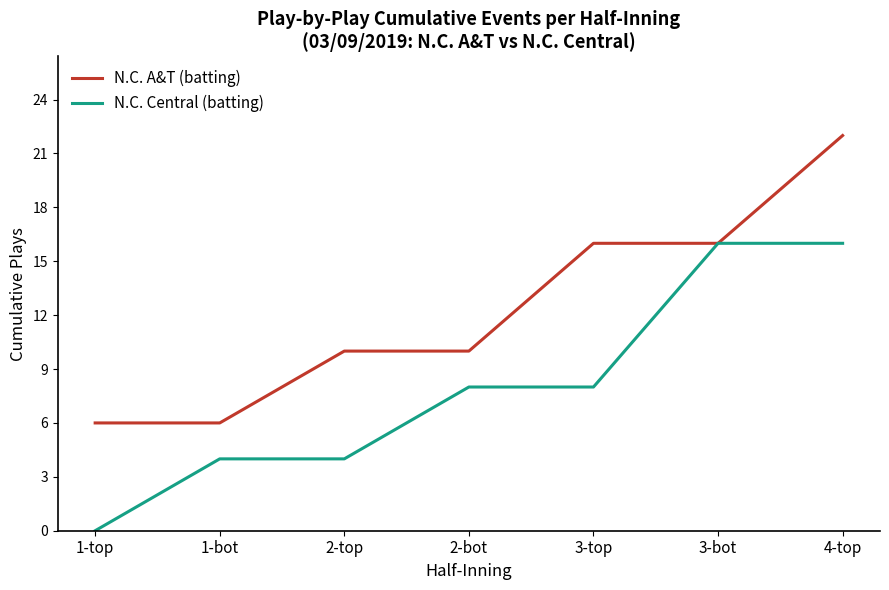

What position from the left is 1-bot?

2